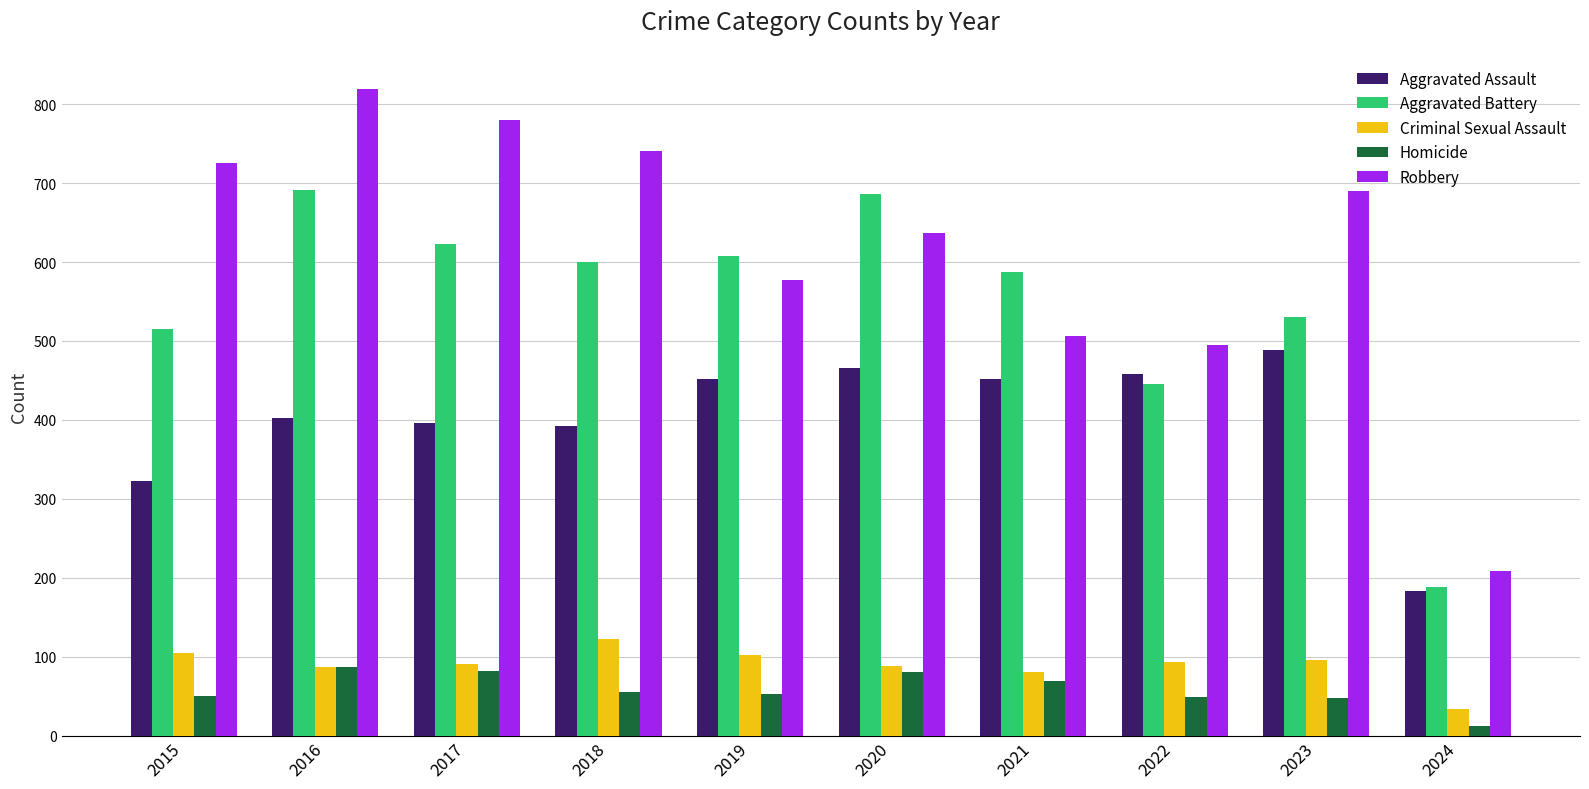

What is the sum of all Aggravated Assault values?

4012